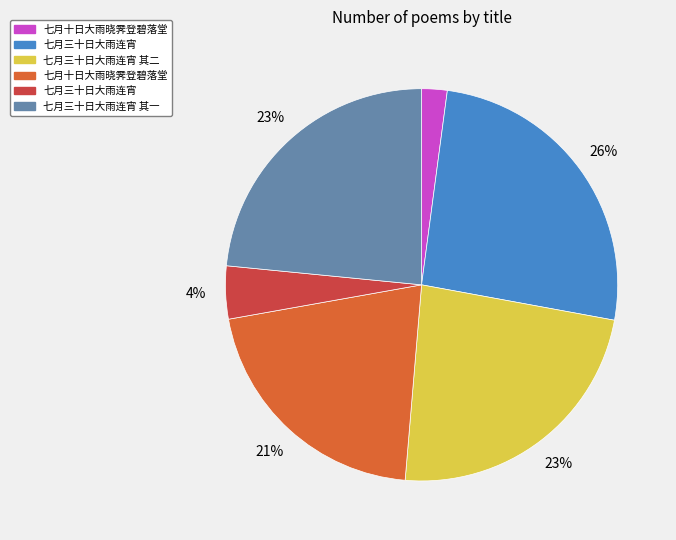

To the nearest percent, what is the average slice percentage?

17%